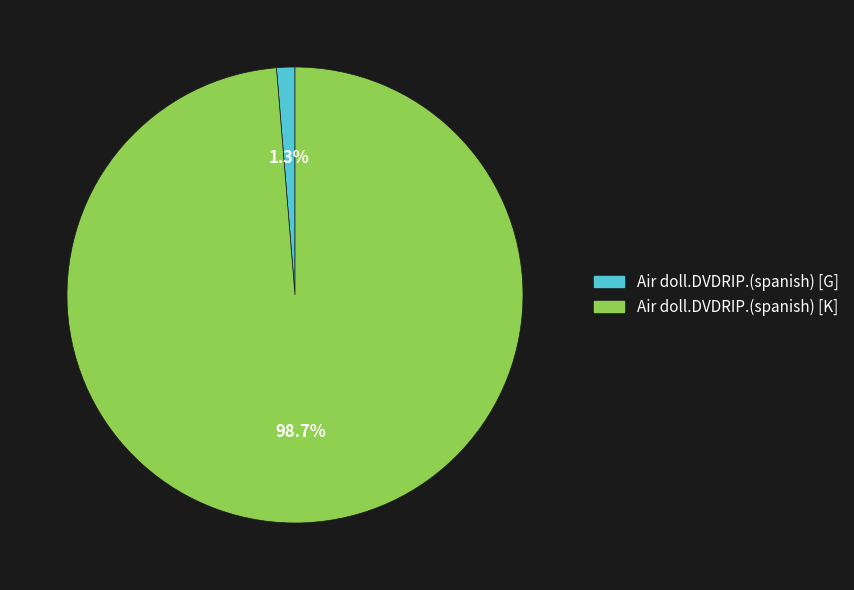

How many segments does this pie chart have?

2